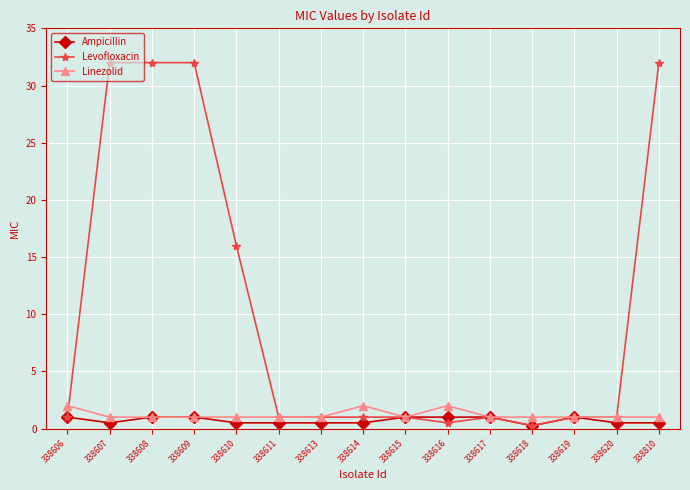

Which series has the largest range (max minus min)?

Levofloxacin